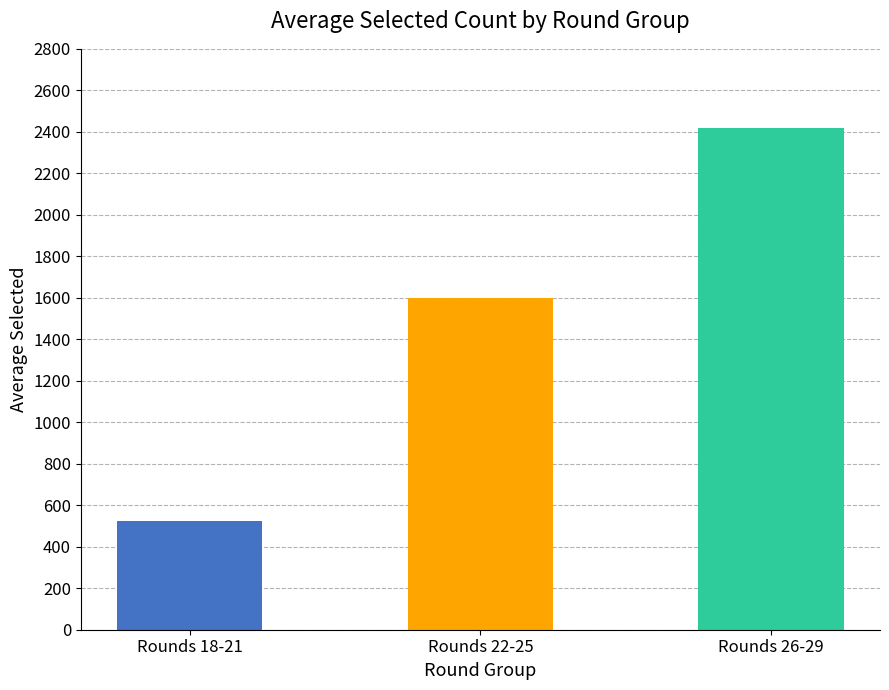

Reading left to right, transcribe all the data shown in this chart.

Rounds 18-21=522	Rounds 22-25=1600	Rounds 26-29=2420